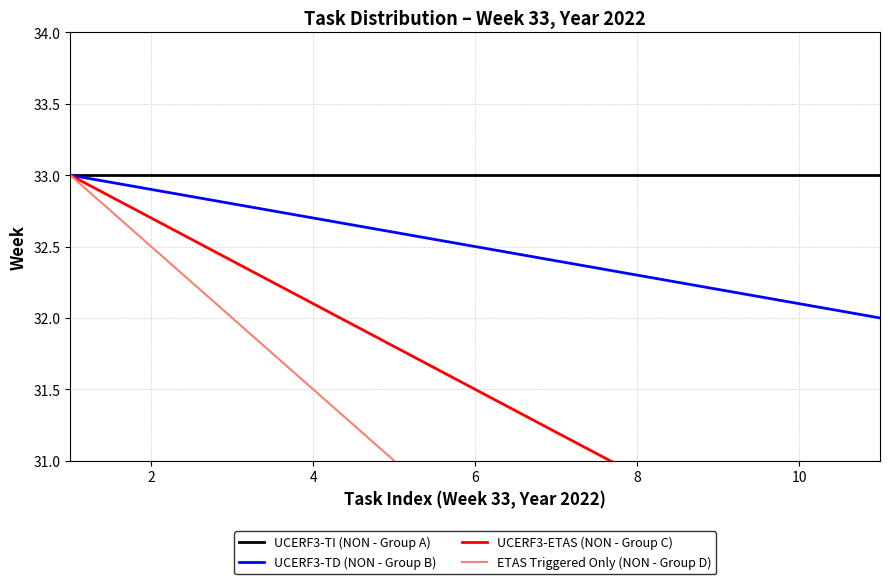

What is the highest value of the UCERF3-TD (NON - Group B) series?

33.0